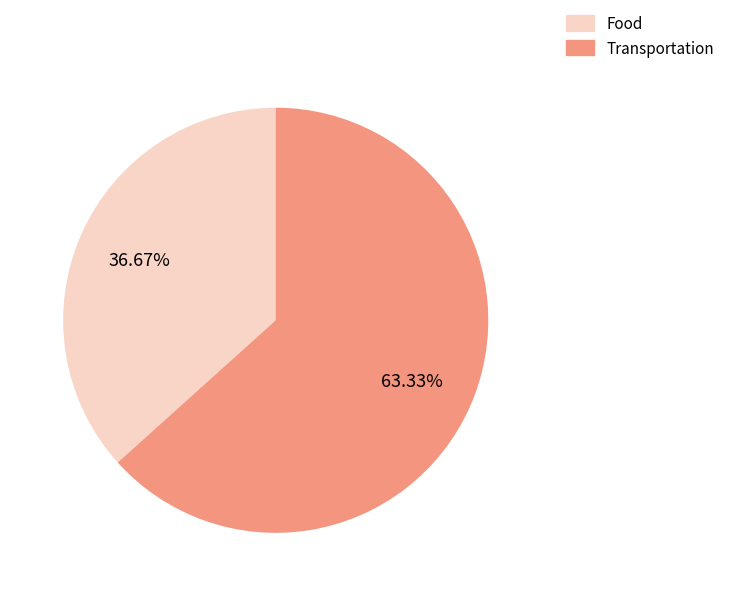

Is there any slice that represents more than half of the pie?

Yes